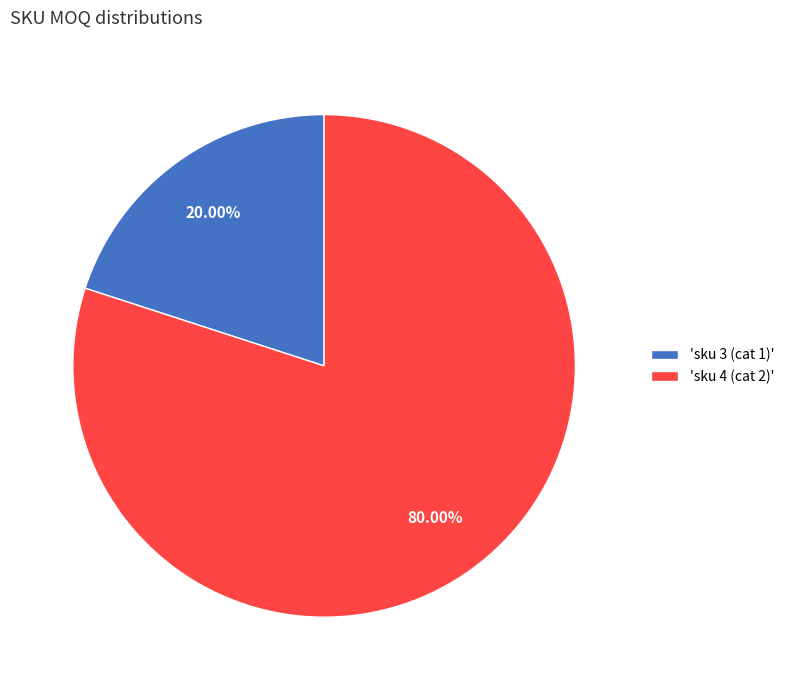

How many slices are in this pie chart?

2